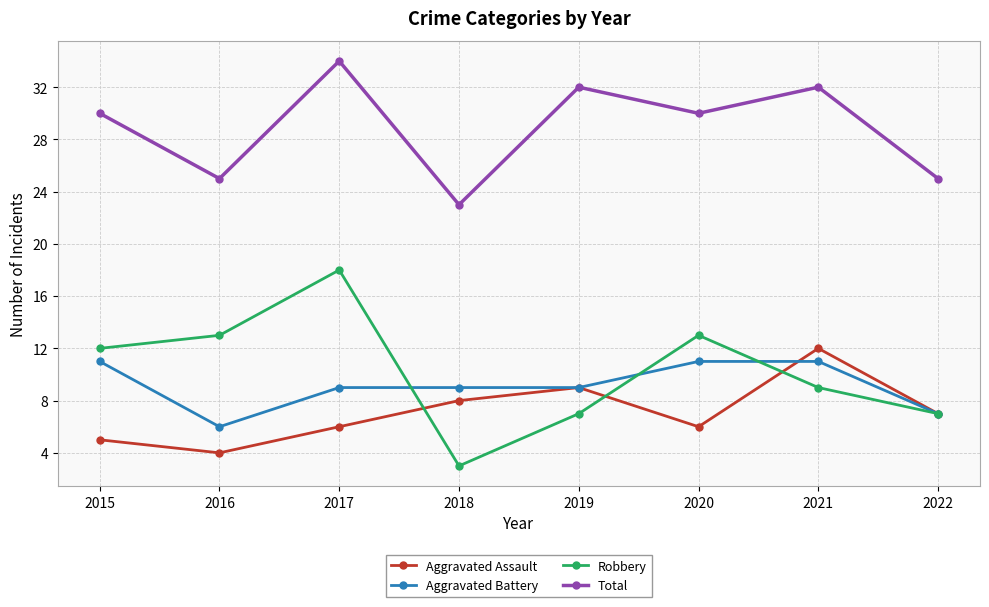

What is the sum of the Robbery values at 2015 and 2018?

15